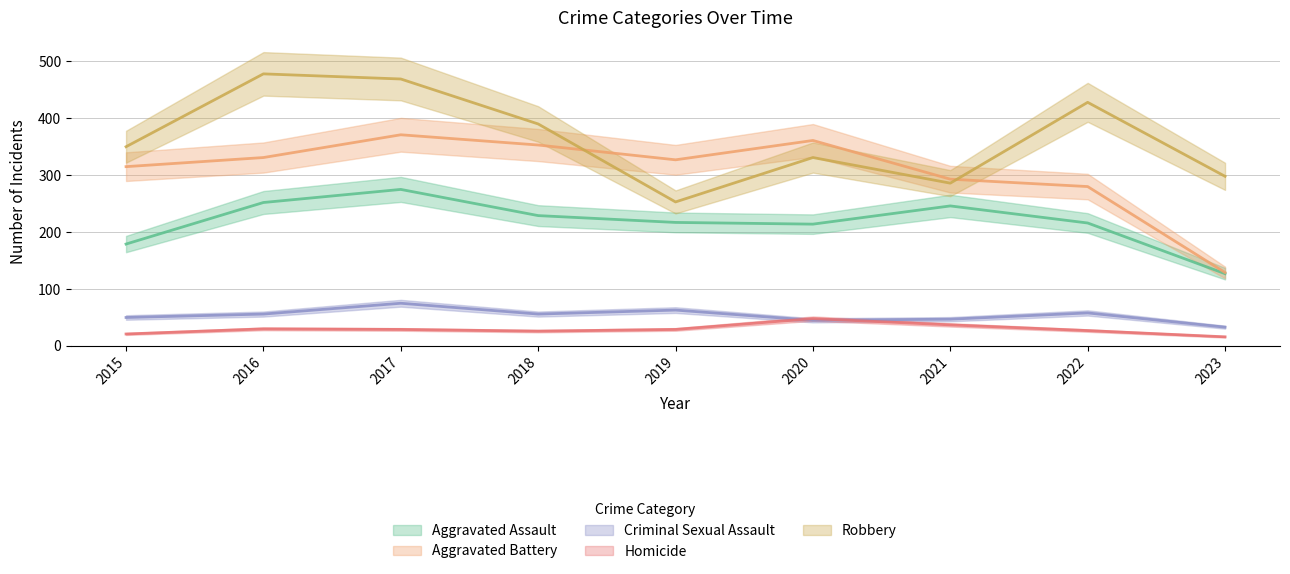

How many lines are shown in the chart?

5